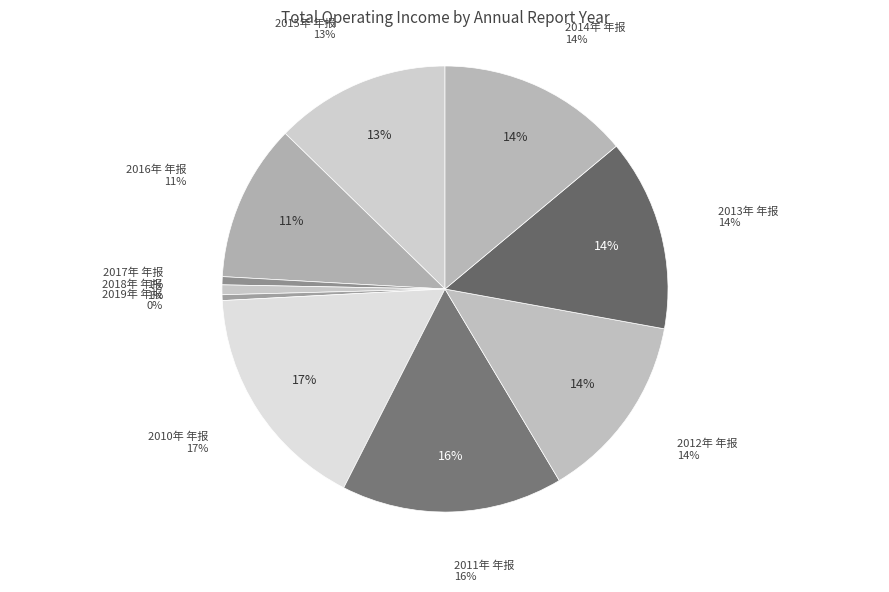

Count the number of slices in the pie.

10